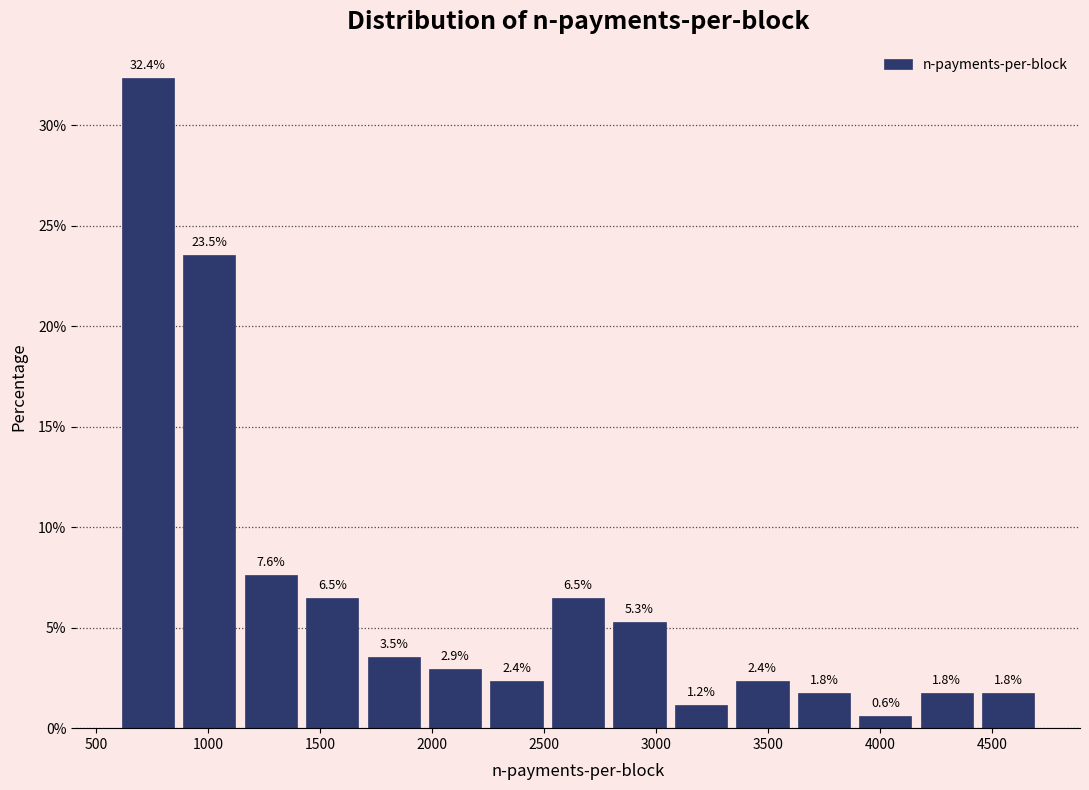

Reading left to right, list every bar in this chart as the range it spans on the x-axis followed by its height. The bar edges are not printed on the chart, so give them approximately, as read against the axis.

600 to 850: 32.4
850 to 1150: 23.5
1150 to 1400: 7.6
1400 to 1700: 6.5
1700 to 1950: 3.5
1950 to 2250: 2.9
2250 to 2500: 2.4
2500 to 2800: 6.5
2800 to 3050: 5.3
3050 to 3350: 1.2
3350 to 3600: 2.4
3600 to 3900: 1.8
3900 to 4150: 0.6
4150 to 4450: 1.8
4450 to 4700: 1.8